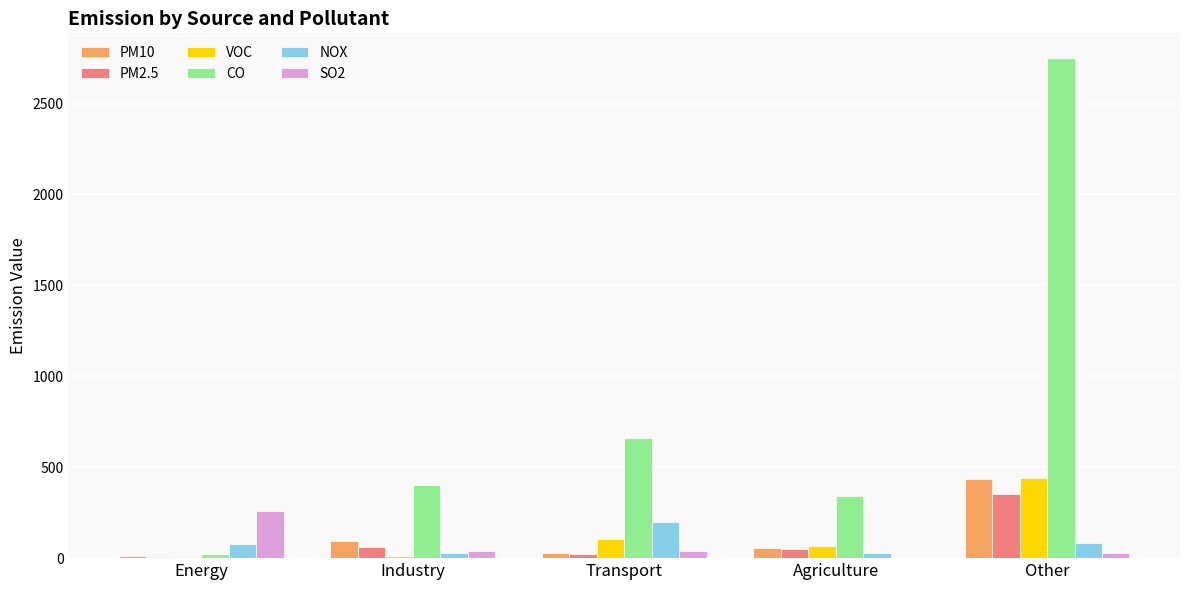

How many series are shown in this chart?

6